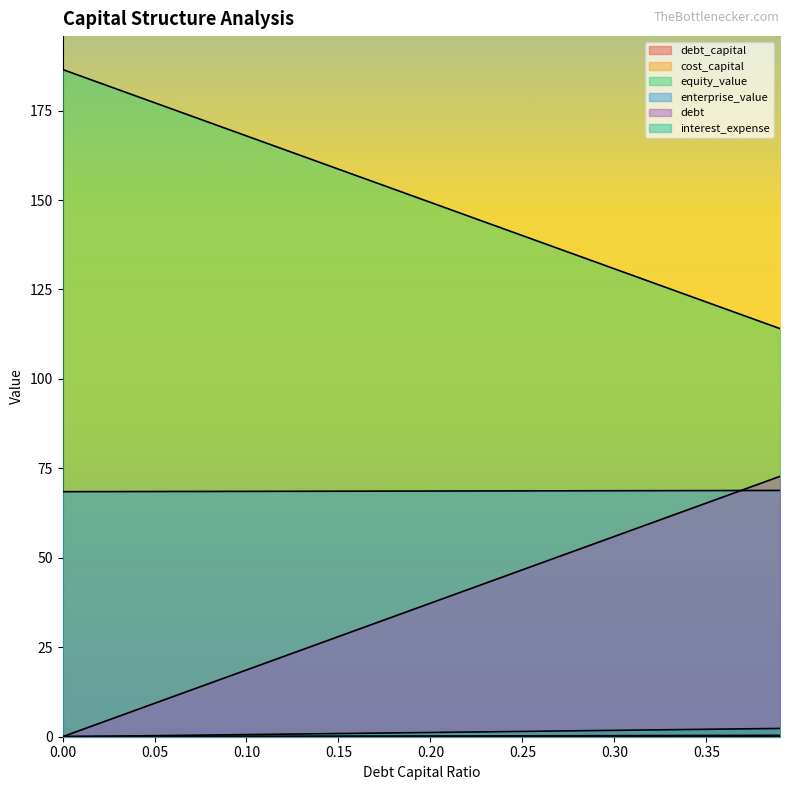

Reading right to left, what are all the values shown in this chart?

debt_capital: 0.4	0.4	0.4	0.4	0.3	0.3	0.3	0.3	0.3	0.3	0.3	0.3	0.3	0.3	0.2	0.2	0.2	0.2	0.2	0.2	0.2	0.2	0.2	0.2	0.1	0.1	0.1	0.1	0.1	0.1	0.1	0.1	0.1	0.1	0.1	0.0	0.0	0.0	0.0	0.0
cost_capital: 0.0	0.0	0.0	0.0	0.0	0.0	0.0	0.0	0.0	0.0	0.0	0.0	0.0	0.0	0.0	0.0	0.0	0.0	0.0	0.0	0.0	0.0	0.0	0.0	0.0	0.0	0.0	0.0	0.0	0.0	0.0	0.0	0.0	0.0	0.0	0.0	0.0	0.0	0.0	0.0
equity_value: 114.1	115.9	117.8	119.6	121.5	123.3	125.2	127.1	128.9	130.8	132.6	134.5	136.3	138.2	140.1	141.9	143.8	145.6	147.5	149.3	151.2	153.1	154.9	156.8	158.6	160.5	162.3	164.2	166.1	167.9	169.8	171.6	173.5	175.3	177.2	179.1	180.9	182.8	184.6	186.5
enterprise_value: 68.8	68.8	68.8	68.8	68.8	68.8	68.8	68.8	68.8	68.8	68.7	68.7	68.7	68.7	68.7	68.7	68.7	68.7	68.7	68.7	68.7	68.6	68.6	68.6	68.6	68.6	68.6	68.6	68.6	68.6	68.6	68.6	68.5	68.5	68.5	68.5	68.5	68.5	68.5	68.5
debt: 2.3	2.3	2.2	2.1	2.1	2.0	2.0	1.9	1.8	1.8	1.7	1.7	1.6	1.5	1.5	1.4	1.4	1.3	1.2	1.2	1.1	1.1	1.0	0.9	0.9	0.8	0.8	0.7	0.7	0.6	0.5	0.5	0.4	0.4	0.3	0.2	0.2	0.1	0.1	0.0
interest_expense: 72.8	70.9	69.0	67.2	65.3	63.4	61.6	59.7	57.8	56.0	54.1	52.2	50.4	48.5	46.6	44.8	42.9	41.1	39.2	37.3	35.5	33.6	31.7	29.9	28.0	26.1	24.3	22.4	20.5	18.7	16.8	14.9	13.1	11.2	9.3	7.5	5.6	3.7	1.9	0.0